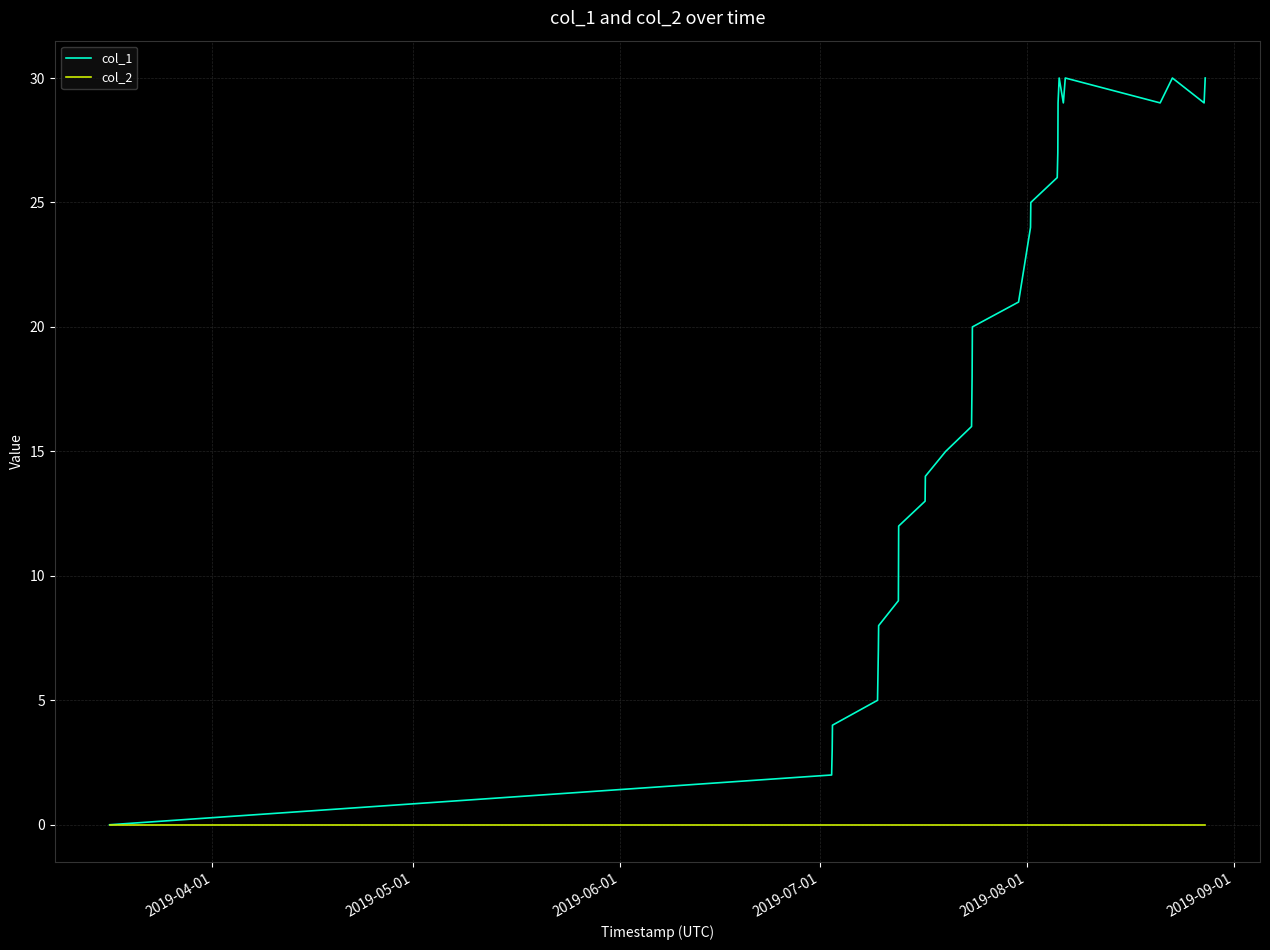

True or false: col_1 has more than 1 points higher than both neighbors.

True